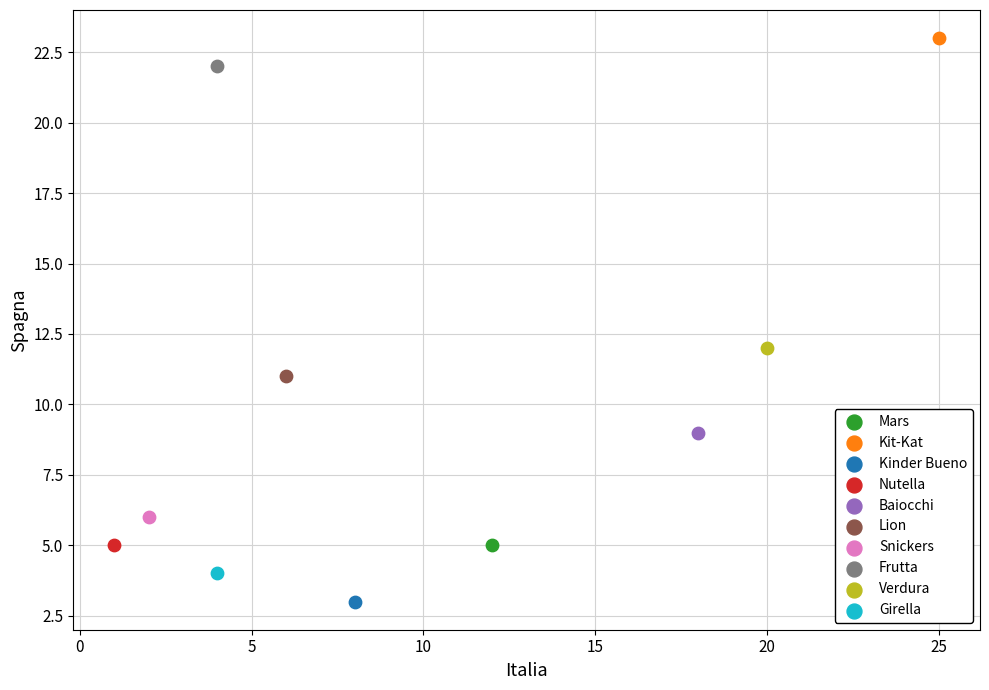

What are all the series names shown in the legend?

Mars, Kit-Kat, Kinder Bueno, Nutella, Baiocchi, Lion, Snickers, Frutta, Verdura, Girella